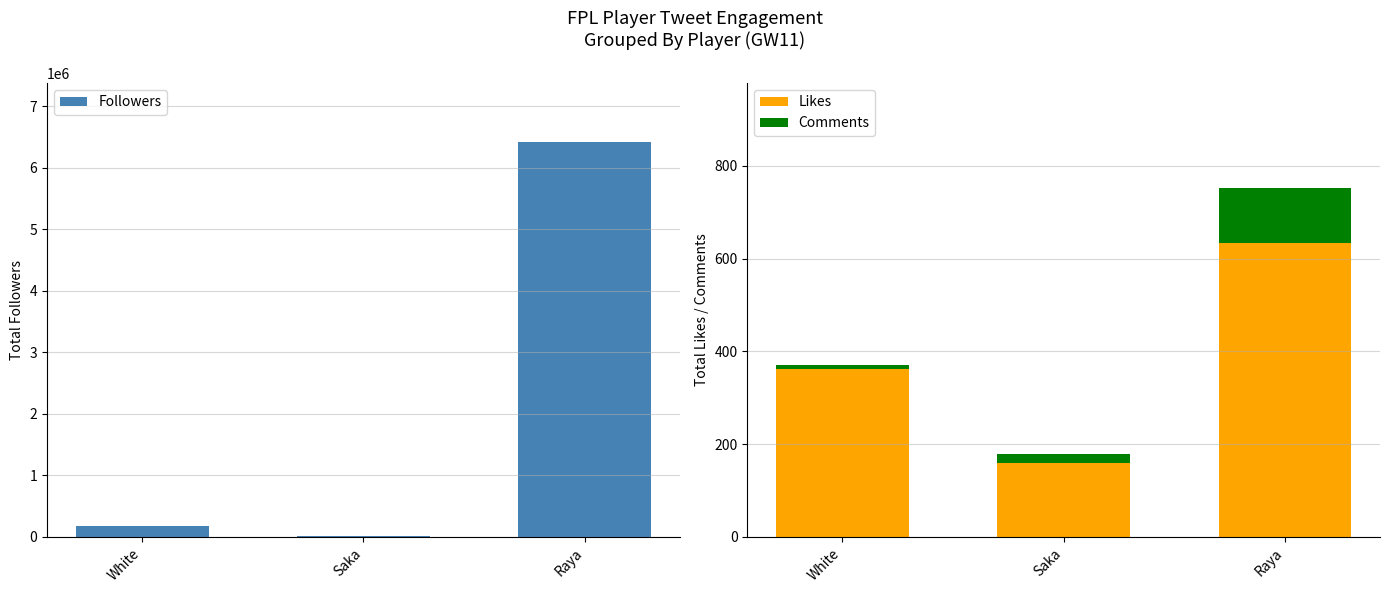

Read the Comments value at White.

8